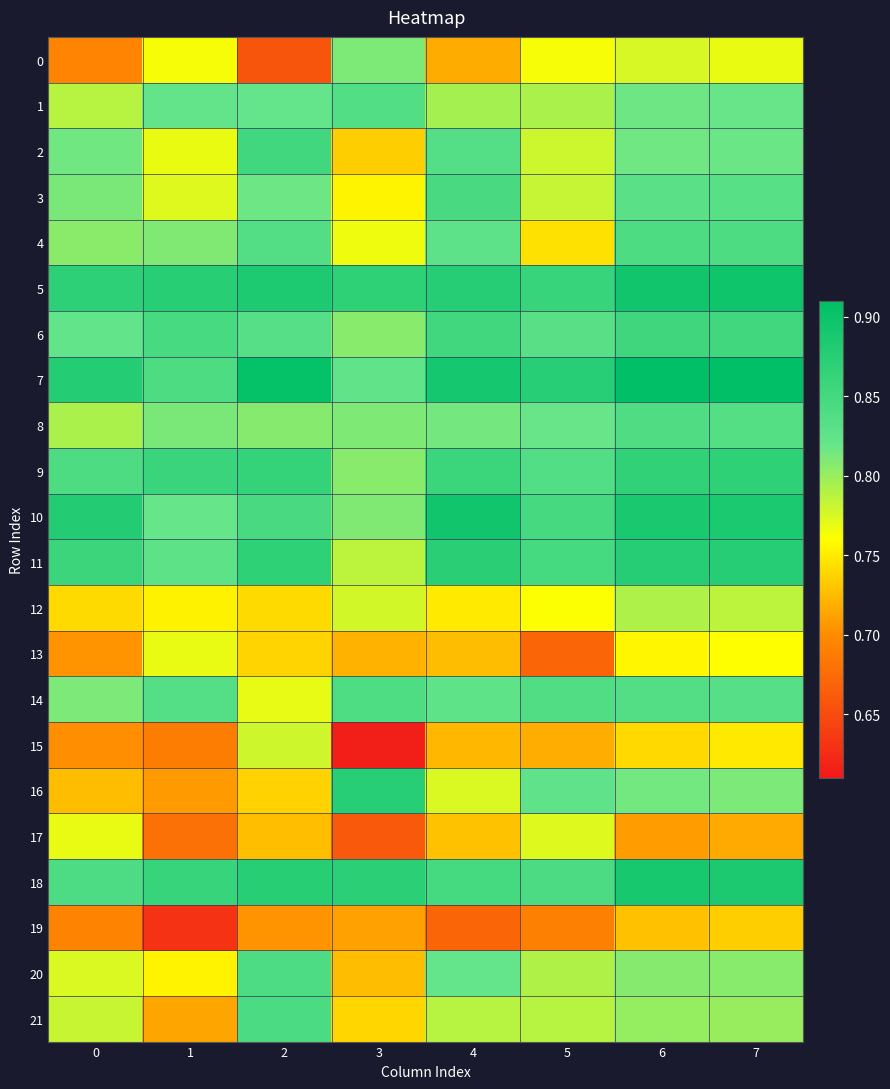

Which label corresponds to the smallest value in the chart?

3